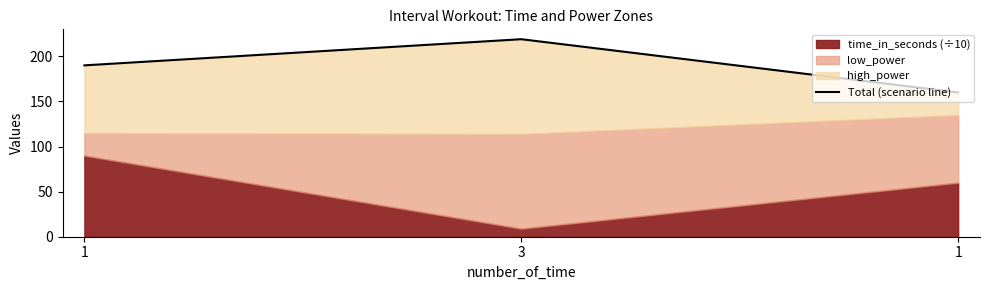

What is the label of the 1st point from the right?

1